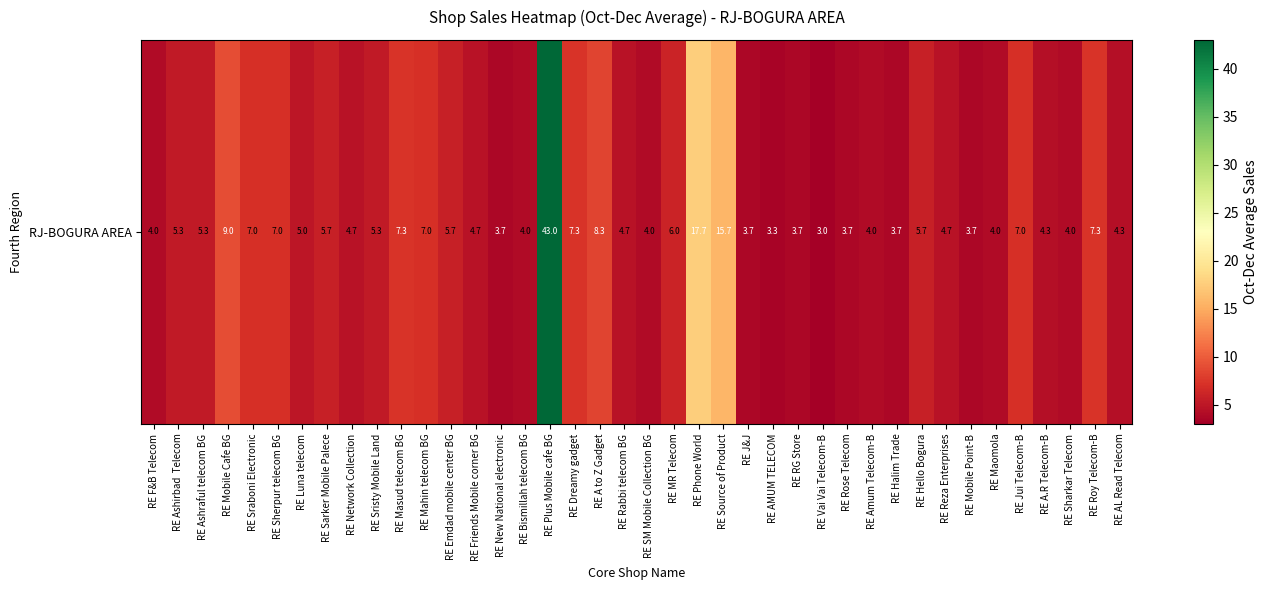

Where does the data first go above 5?

RE Ashirbad  Telecom